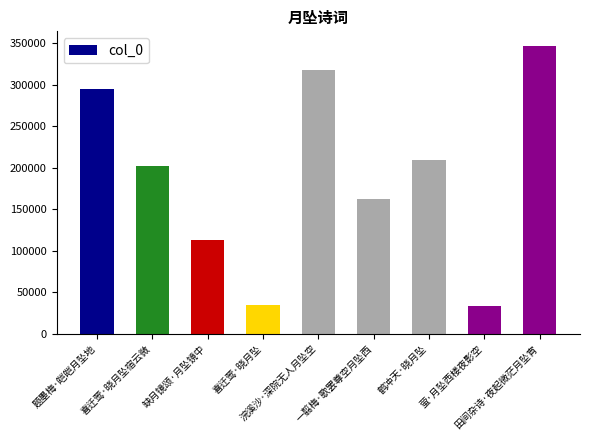

Is it true that the value at 田间杂诗·夜起微茫月坠宵 is 347183?

True